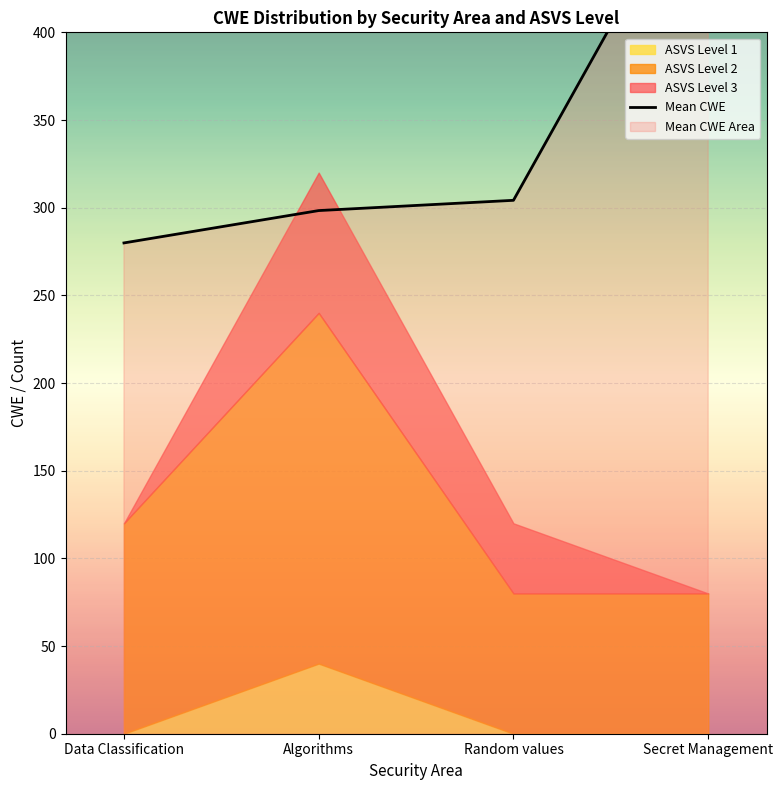

Which has a higher value, Data Classification or Secret Management?

Secret Management